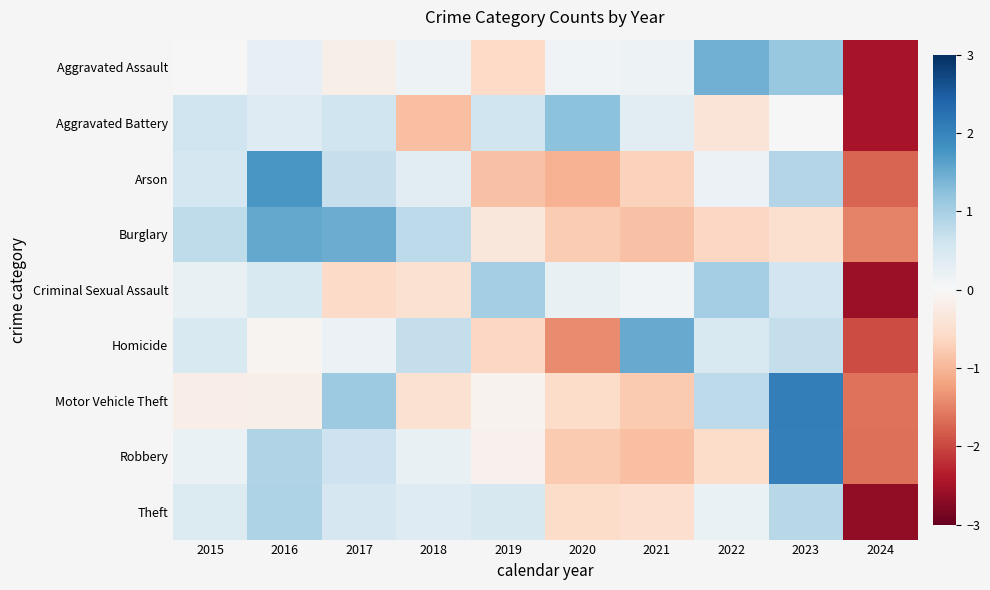

At which category is the sum across all series the highest?

2023